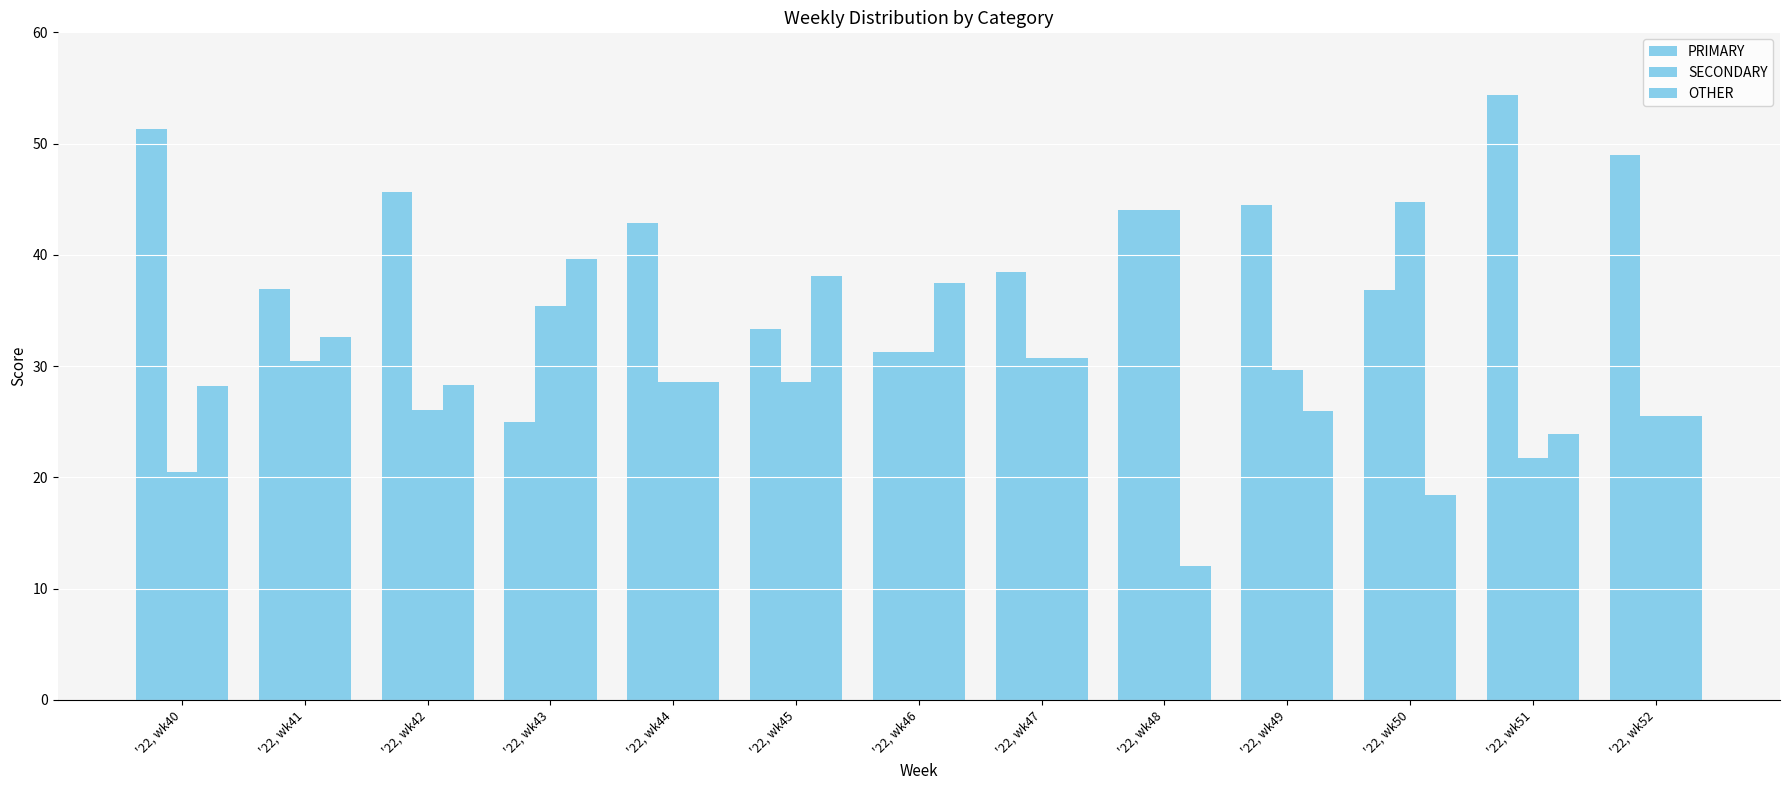

How many series are shown in this chart?

3